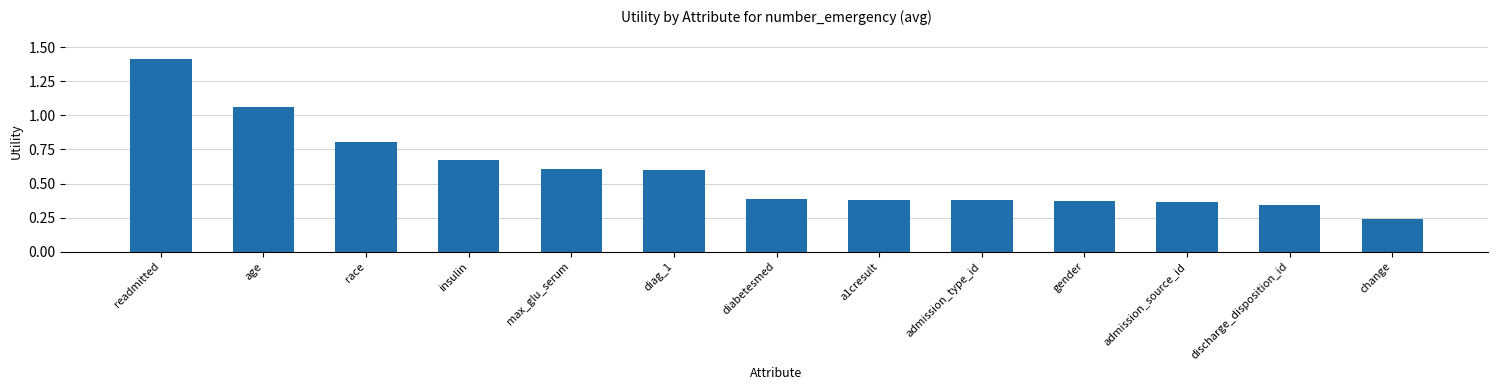

Does the chart contain any negative values?

No